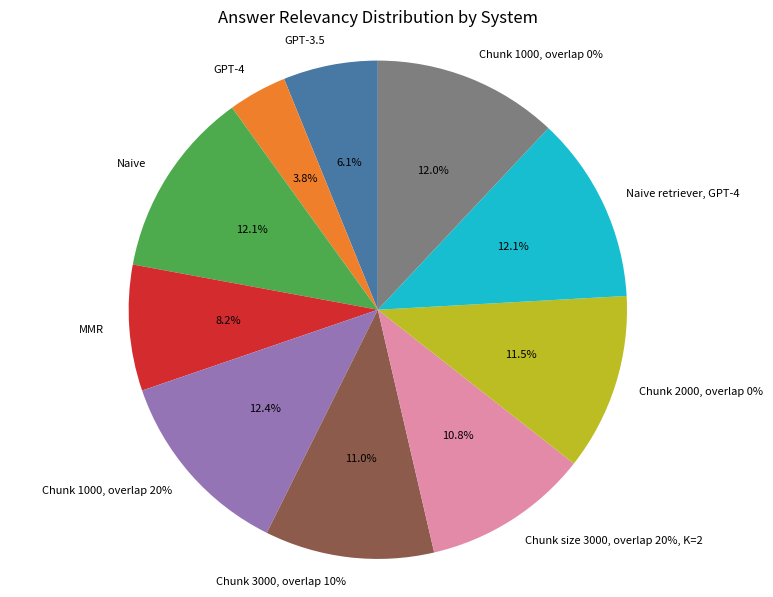

Count the number of slices in the pie.

10